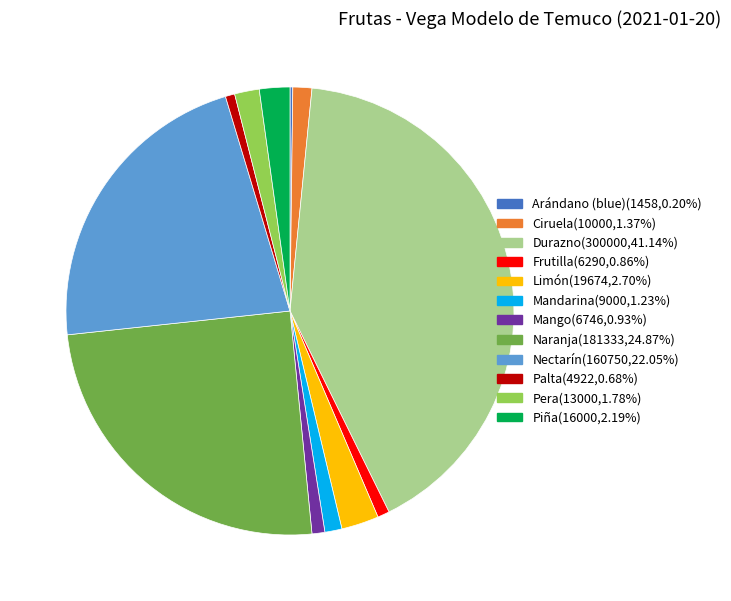

Which slice is the largest?

Durazno